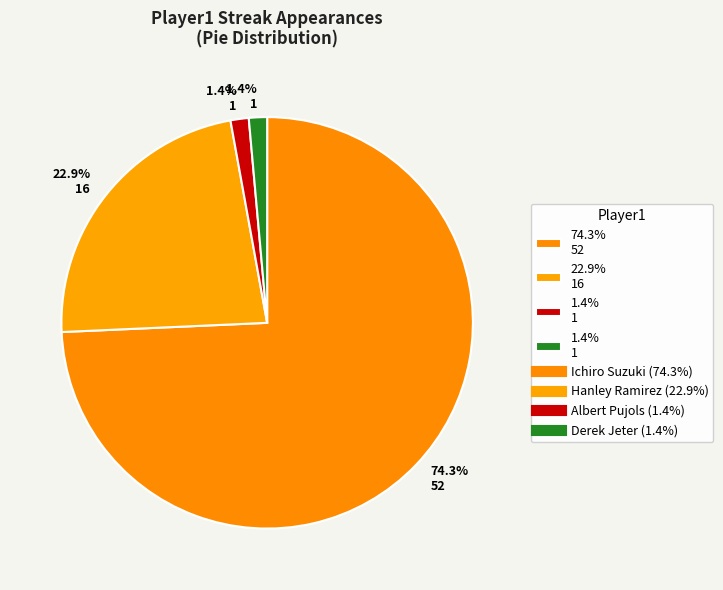

Count the number of slices in the pie.

4